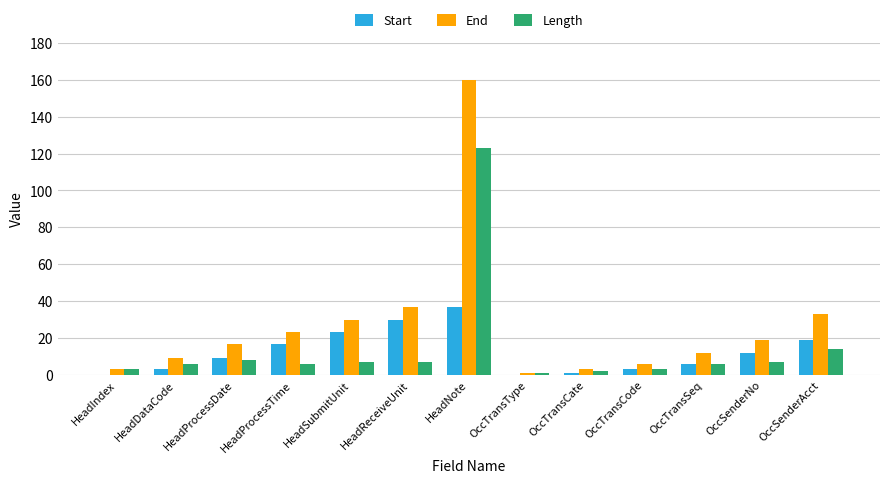

What is the total value across all series at OccTransSeq?

24